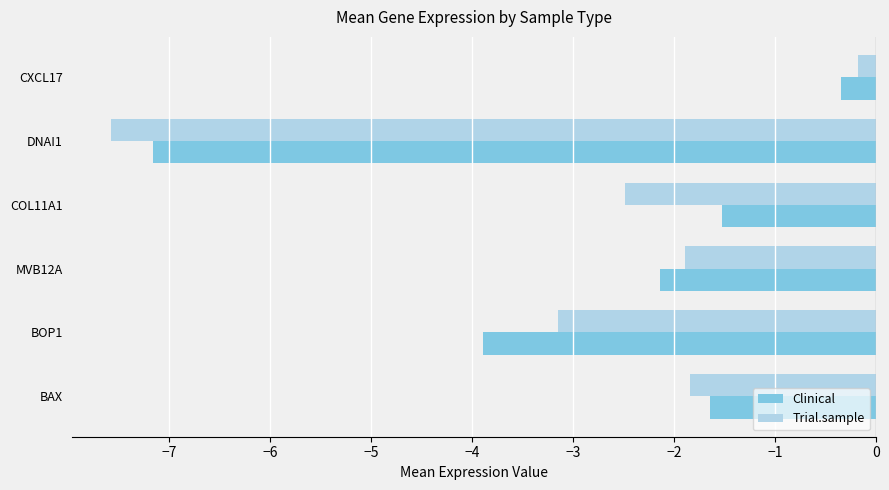

Which series has the widest spread of values?

Trial.sample